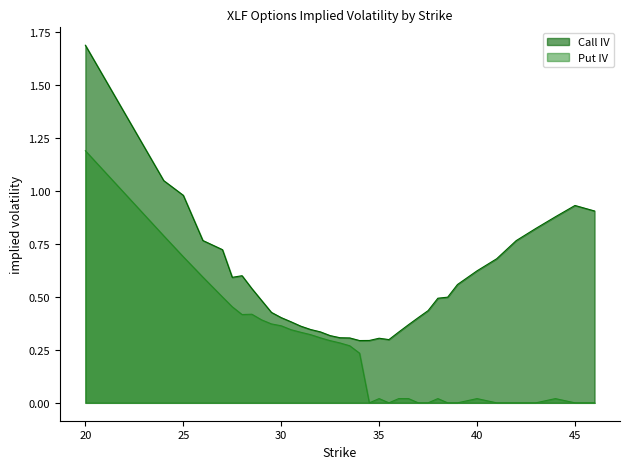

What is the spread (max minus min) of values at 40?

0.6